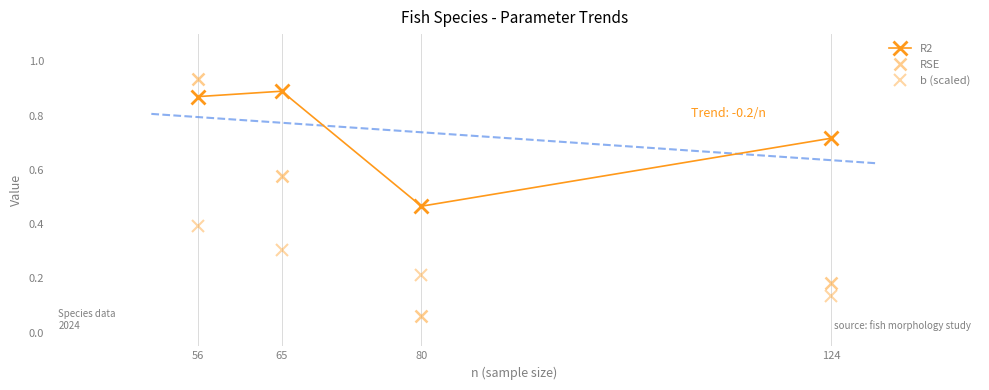

True or false: R2 has more than 1 interior local peaks.

False